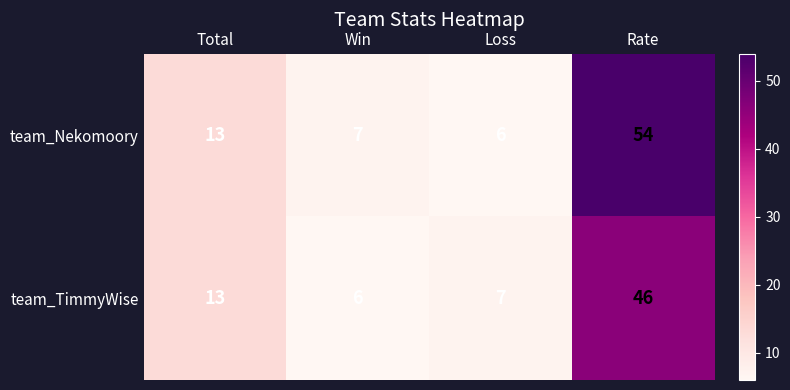

Between Win and Rate, which series saw the biggest shift?

team_Nekomoory